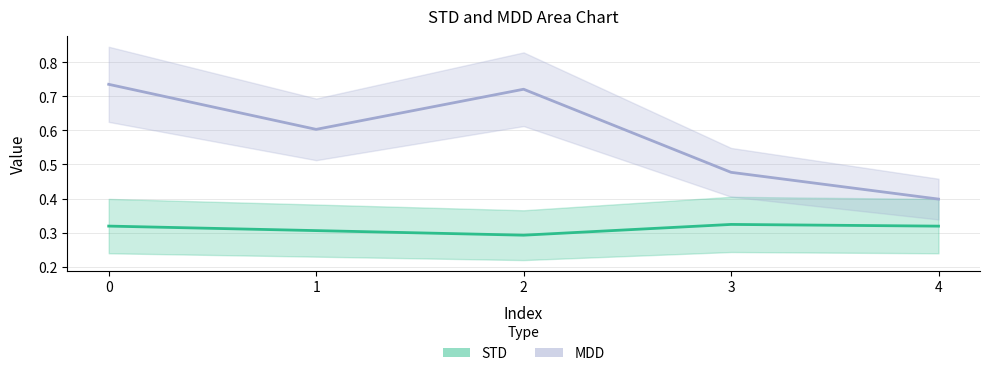

What are all the series names shown in the legend?

STD, MDD